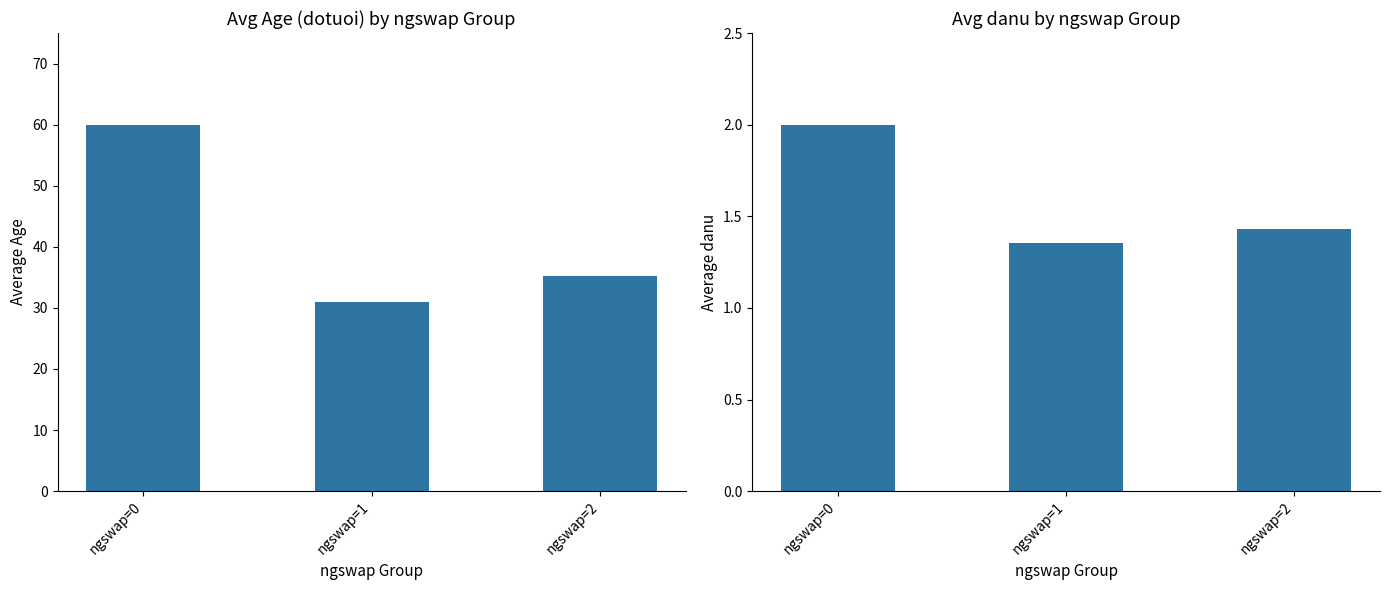

Which has a higher value, ngswap=2 or ngswap=0?

ngswap=0